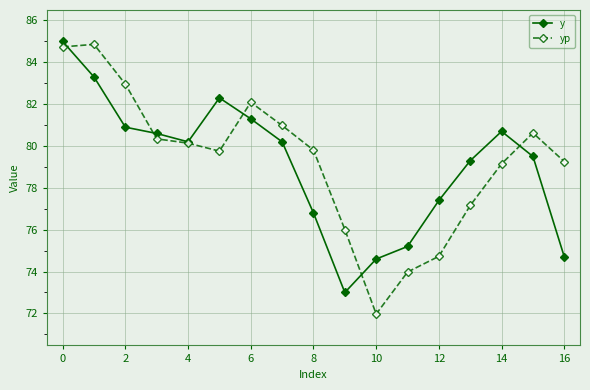

What is the highest value of the yp series?

84.9